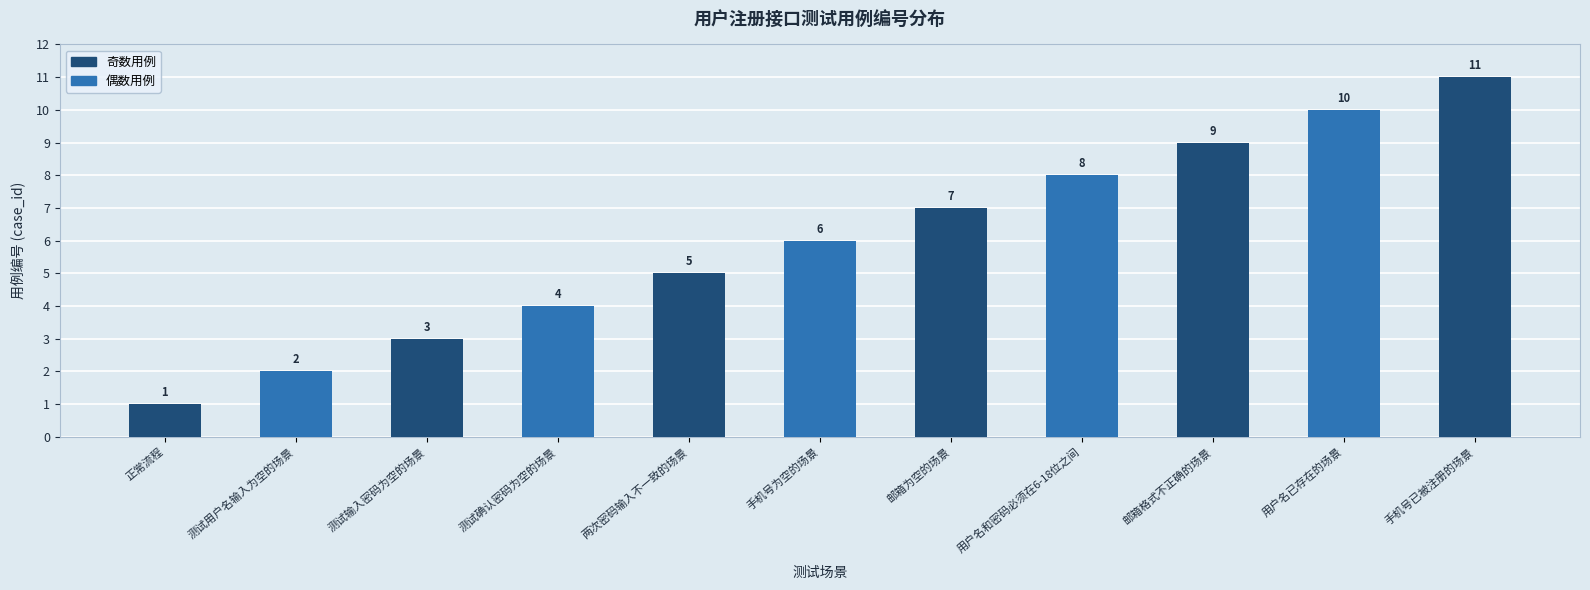

Is it true that the value at 手机号为空的场景 is 3?

False